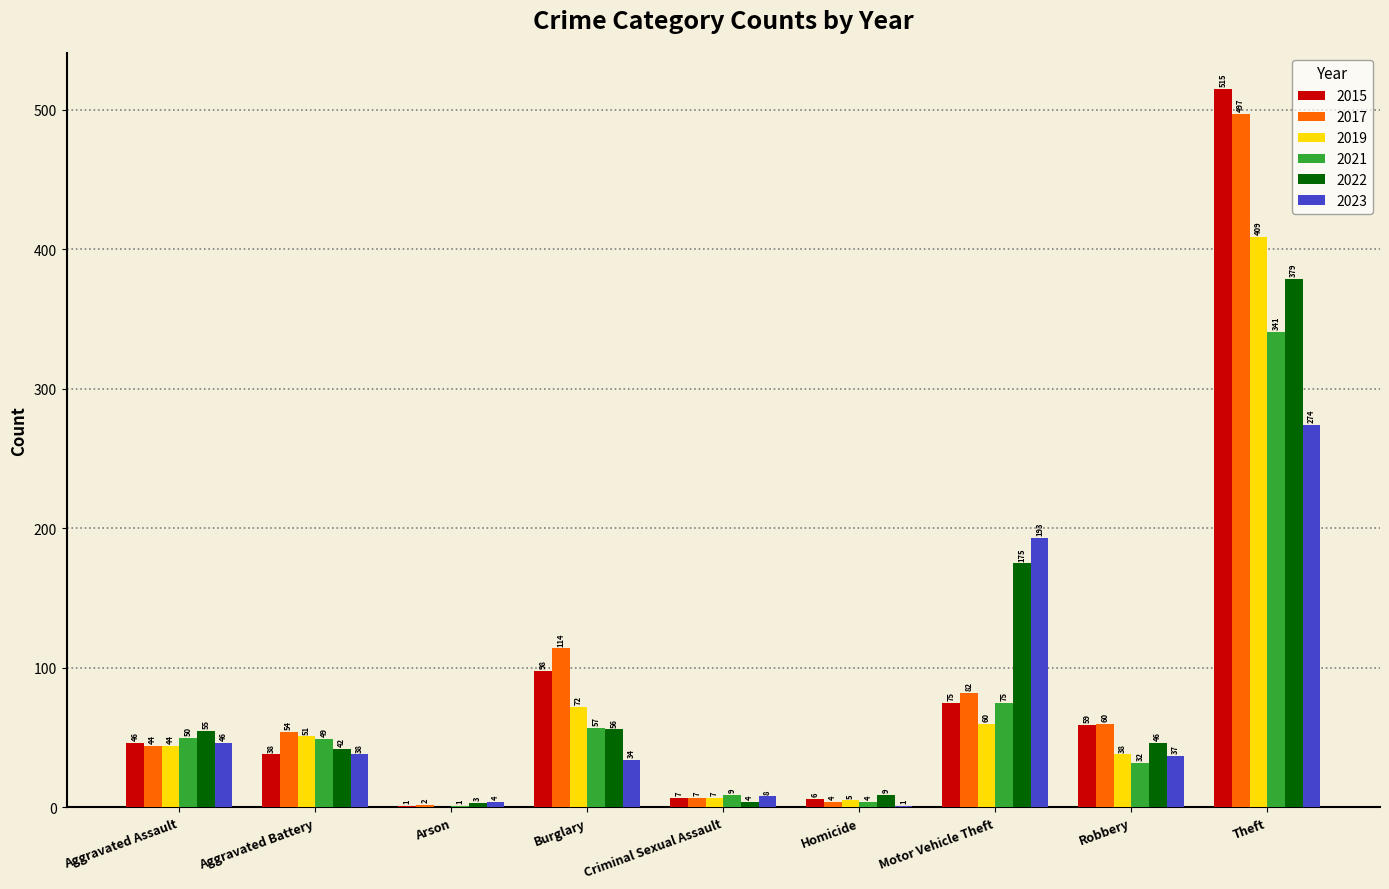

How many groups of bars are there?

9